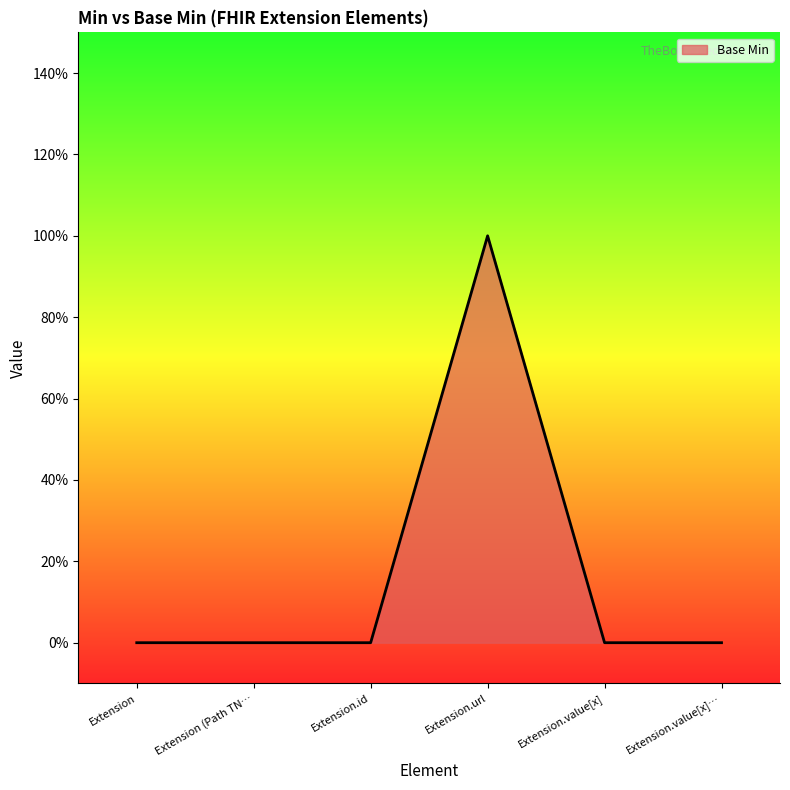

Is this an area chart (filled region under the line)?

Yes